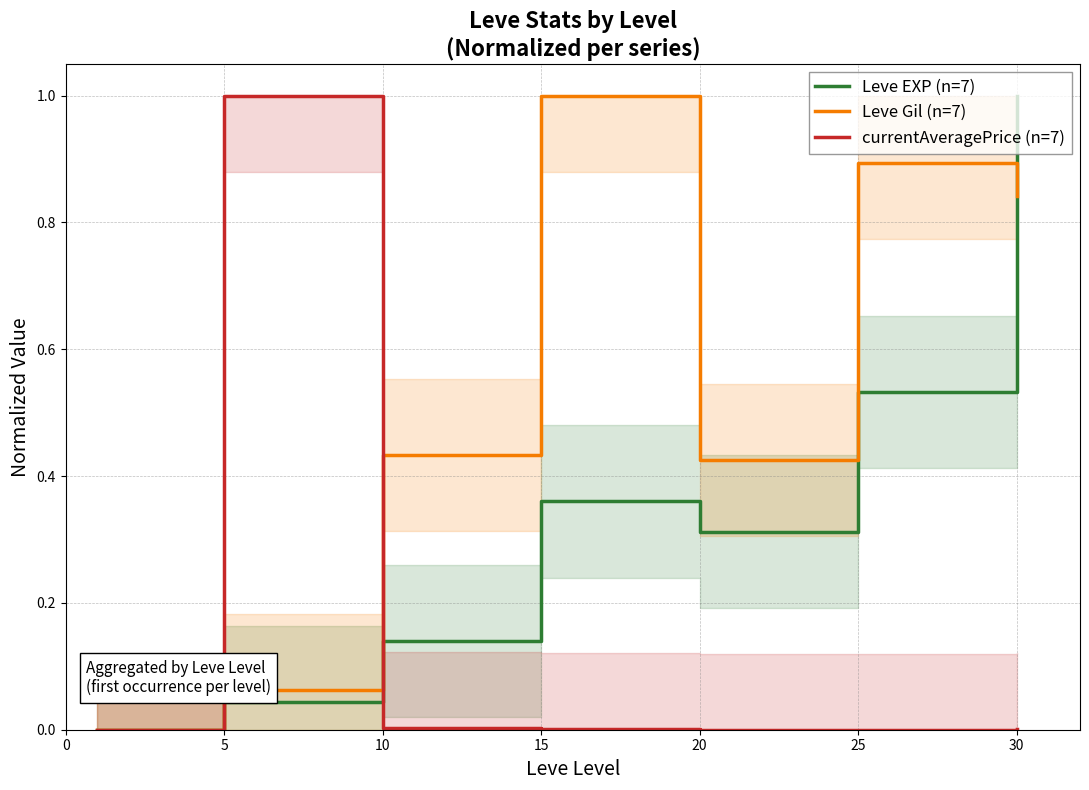

Which series has the largest range (max minus min)?

Leve EXP (n=7)